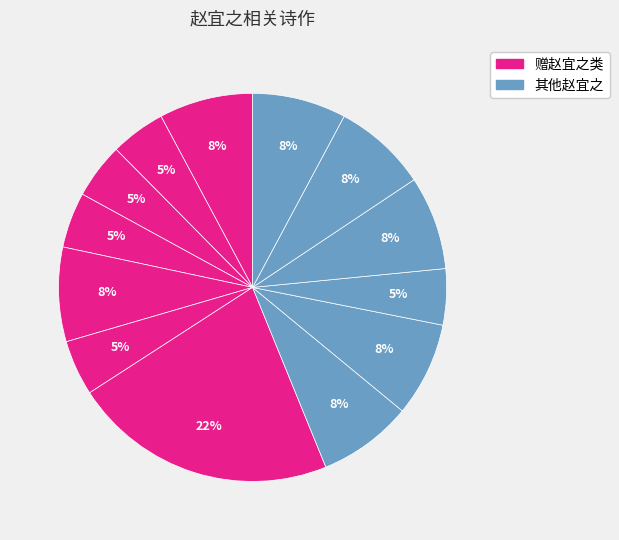

How many slices are in this pie chart?

13